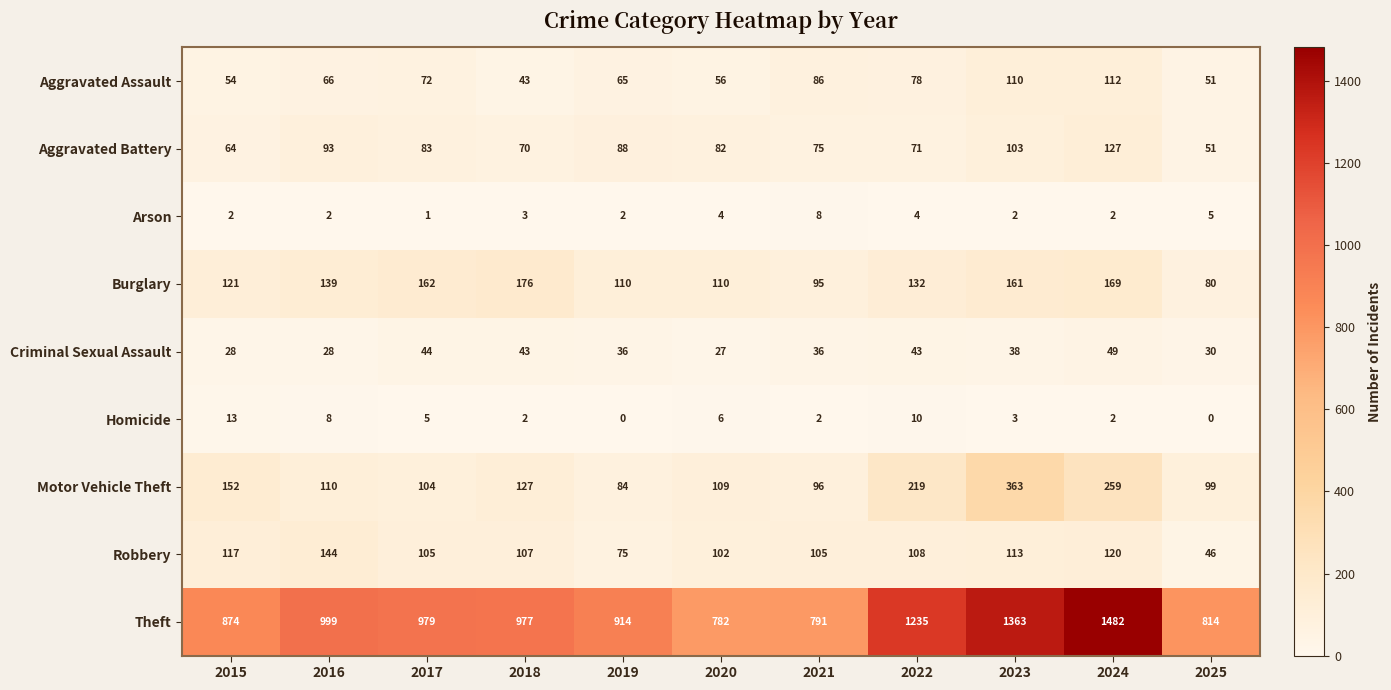

Where is Criminal Sexual Assault nearest to the value 38?

2023